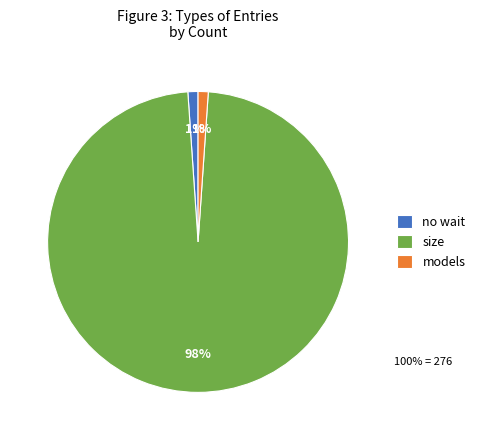

How many segments does this pie chart have?

3